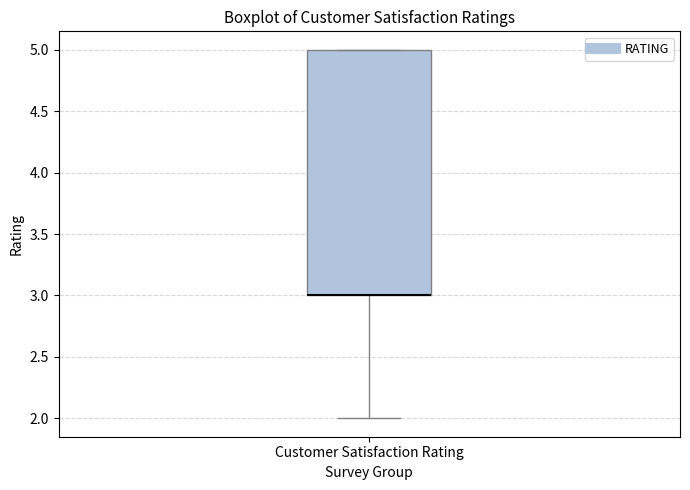

Where is the lower edge of the box for Customer Satisfaction Rating on the y-axis? The values are not printed on the chart, so give them approximately, as read against the axis.

3